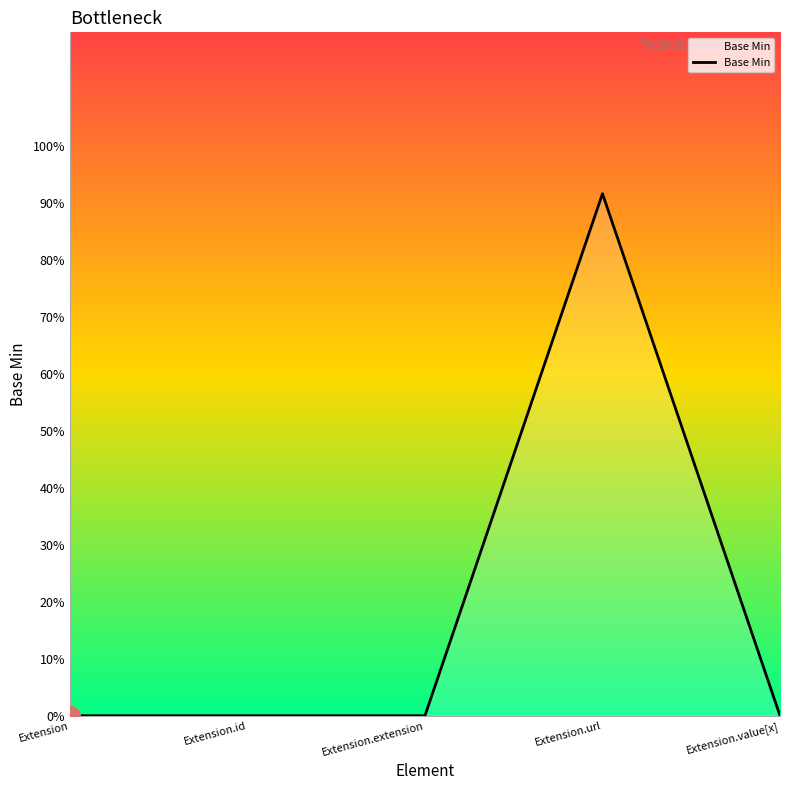

What is the change in value from Extension.url to Extension.value[x]?

-0.9